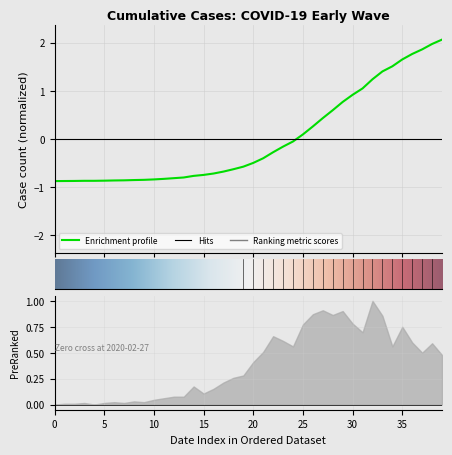

How many data points does each series have?

40